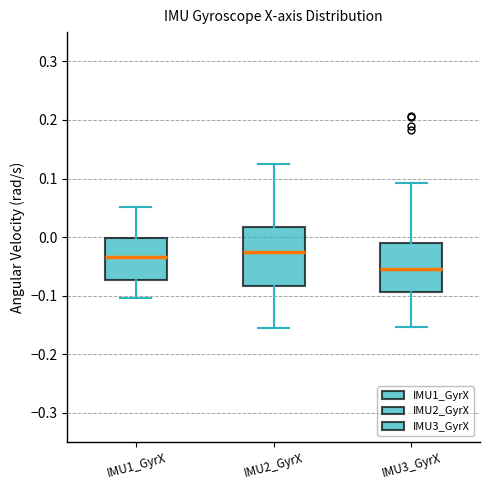

Where is the lower edge of the box for IMU1_GyrX on the y-axis? The values are not printed on the chart, so give them approximately, as read against the axis.

-0.07